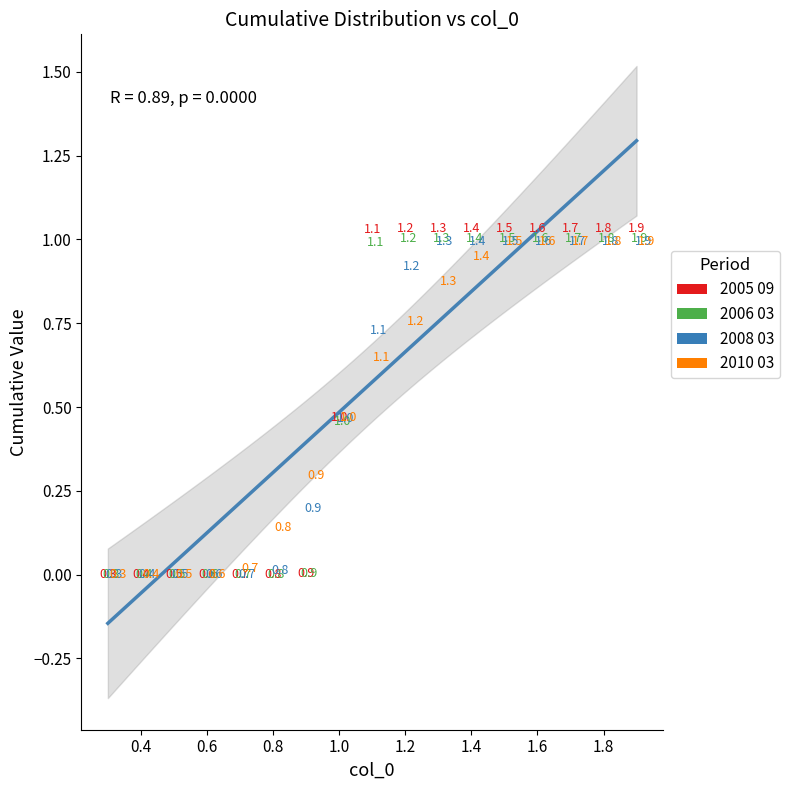

Which series contains the highest Y value?

2005 09